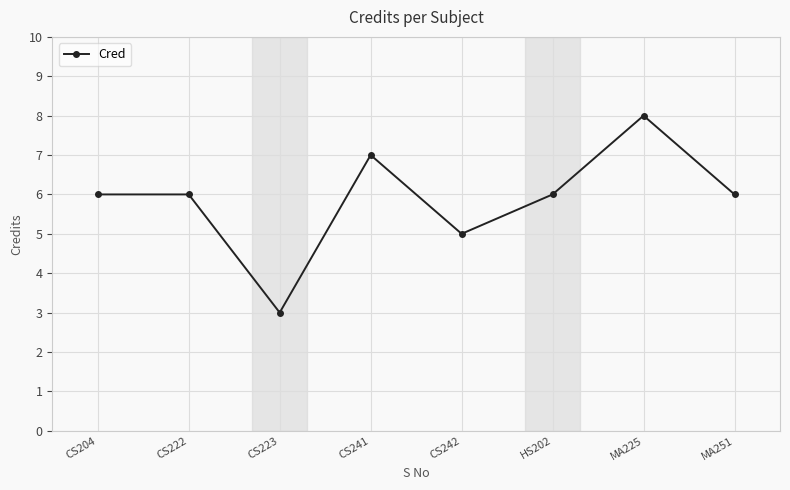

What is the ratio of the value at CS204 to the value at CS242?

1.2